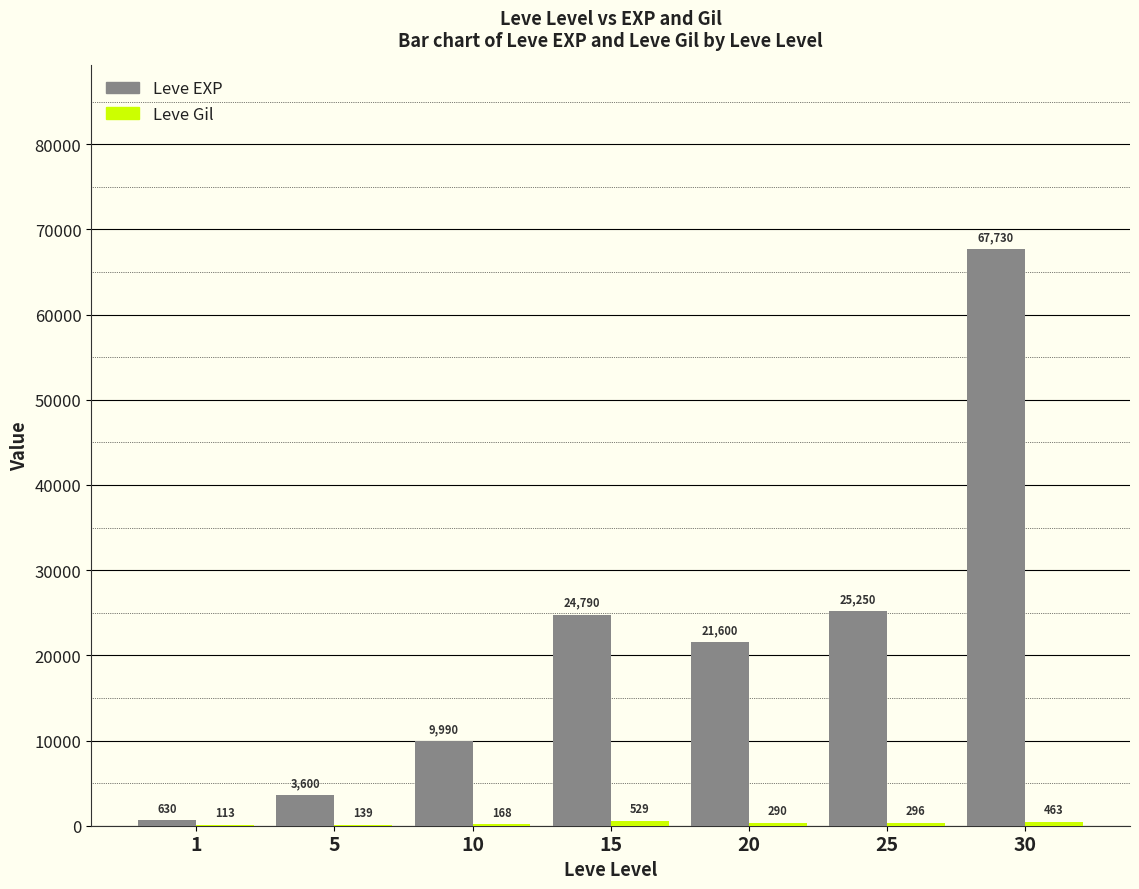

Between 1 and 5, which series saw the biggest shift?

Leve EXP